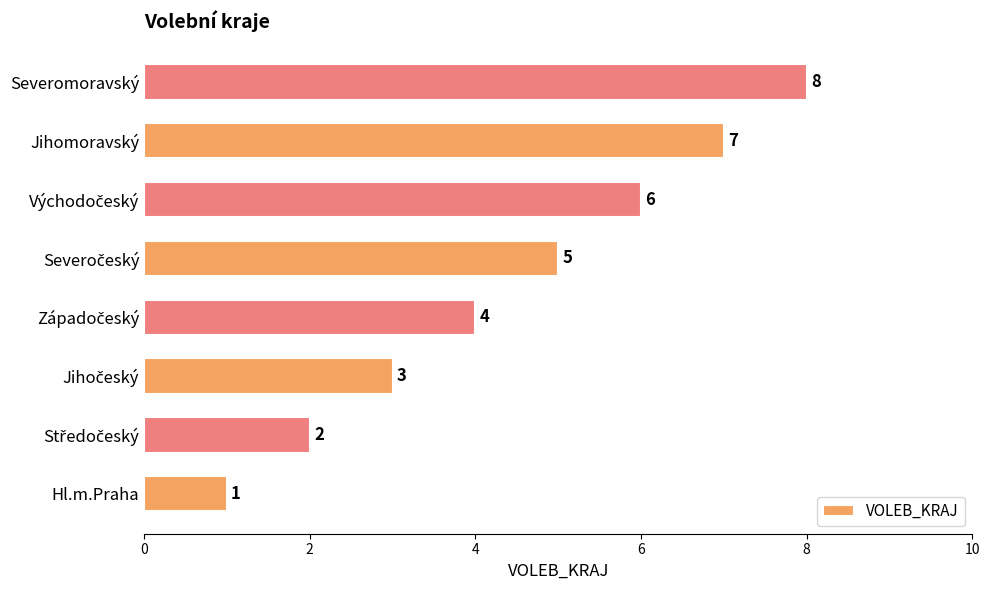

What is the difference between the second highest and minimum values?

6